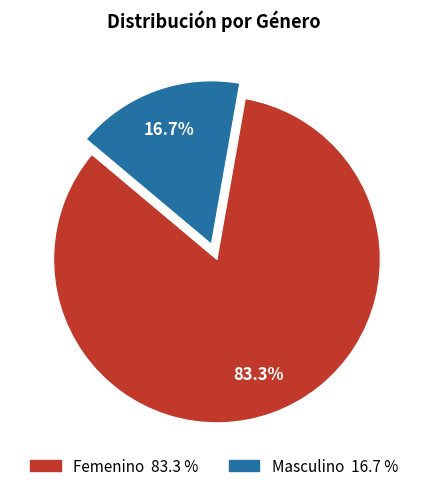

To the nearest percent, what is the combined percentage of Masculino and Femenino?

100%